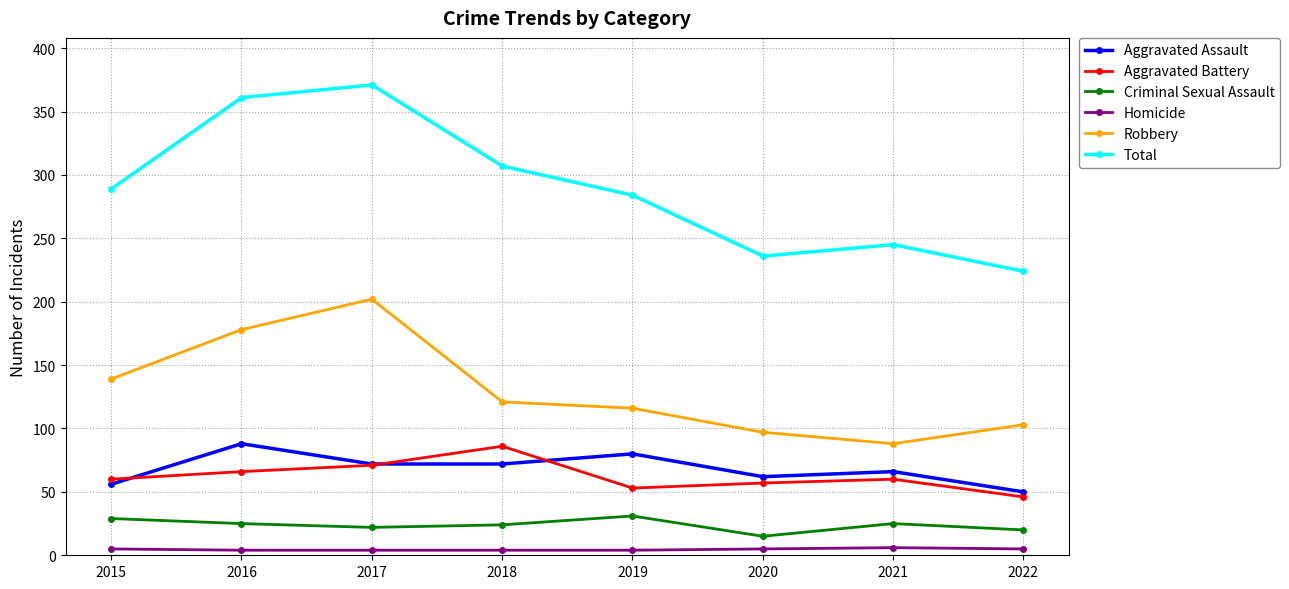

Is it true that Homicide equals 5 at 2022?

True